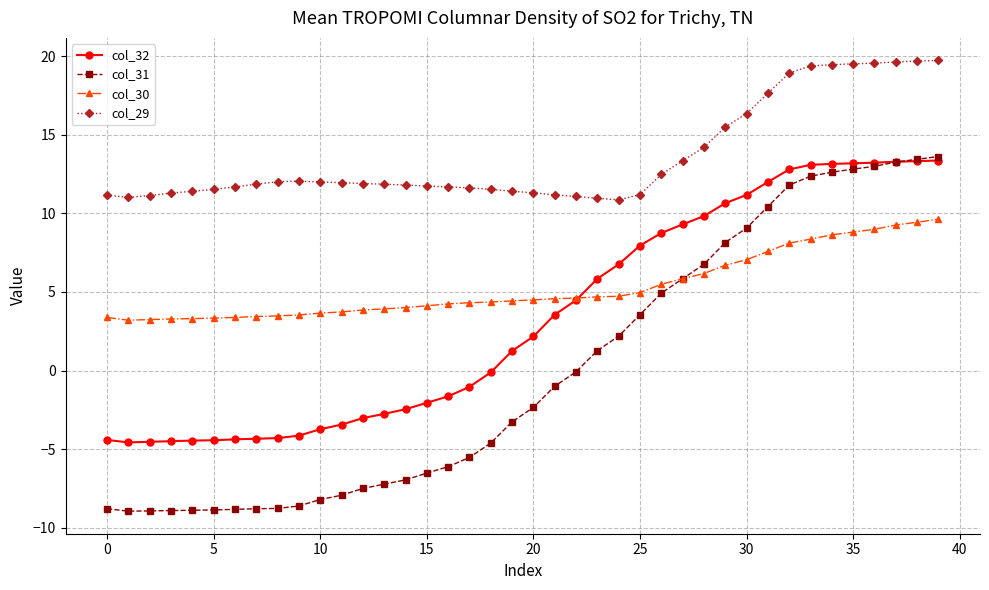

True or false: col_29 has more than 0 interior local peaks.

True